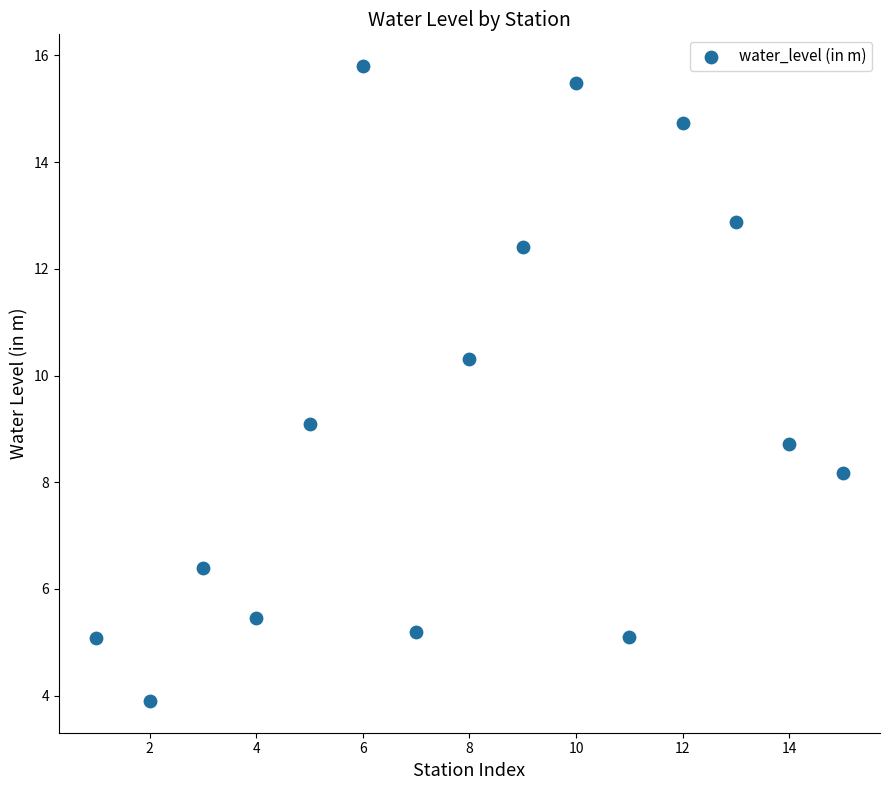

Count the number of points in this scatter plot.

15